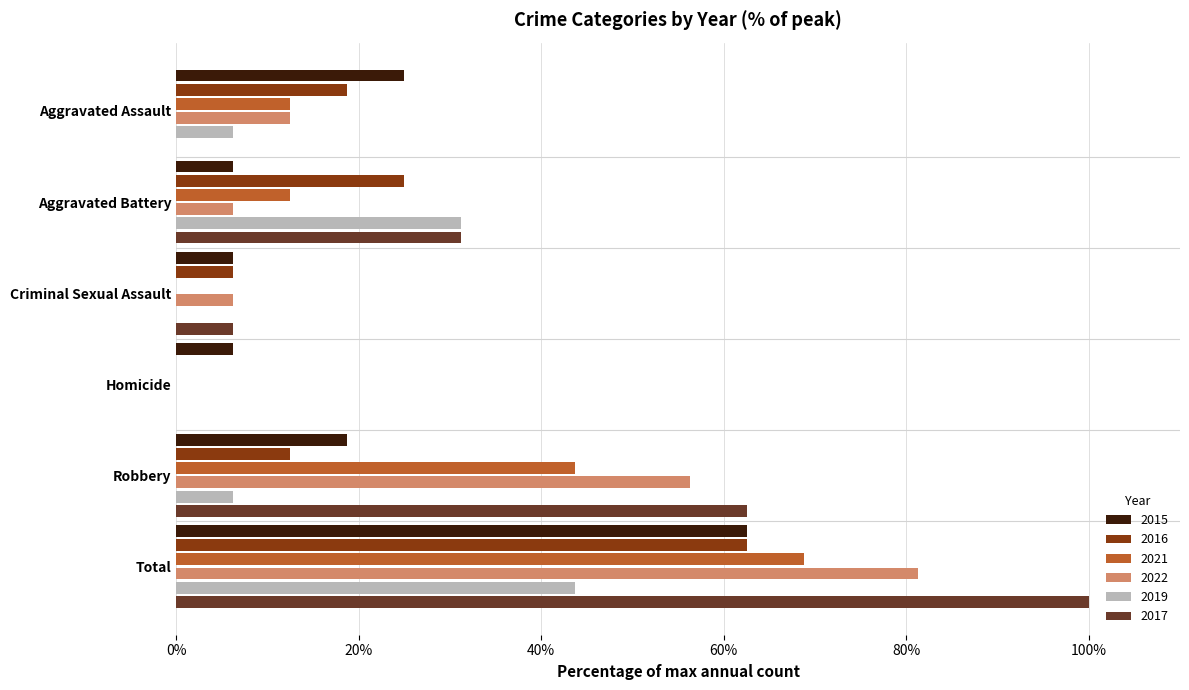

True or false: 2022 has a value of 78.0 at Robbery.

False